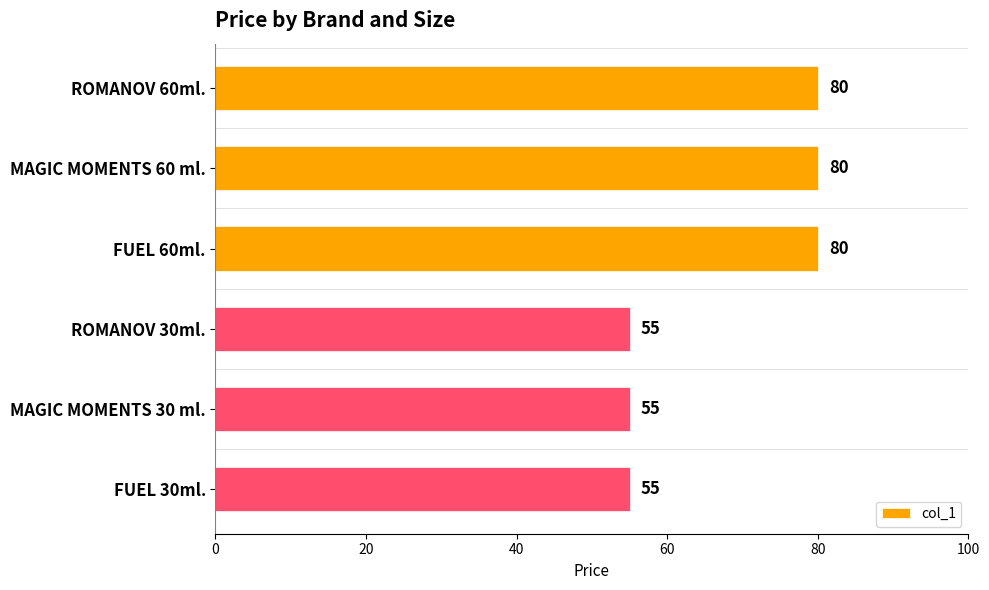

Reading top to bottom, what are all the values shown in this chart?

ROMANOV 60ml.=80	MAGIC MOMENTS 60 ml.=80	FUEL 60ml.=80	ROMANOV 30ml.=55	MAGIC MOMENTS 30 ml.=55	FUEL 30ml.=55